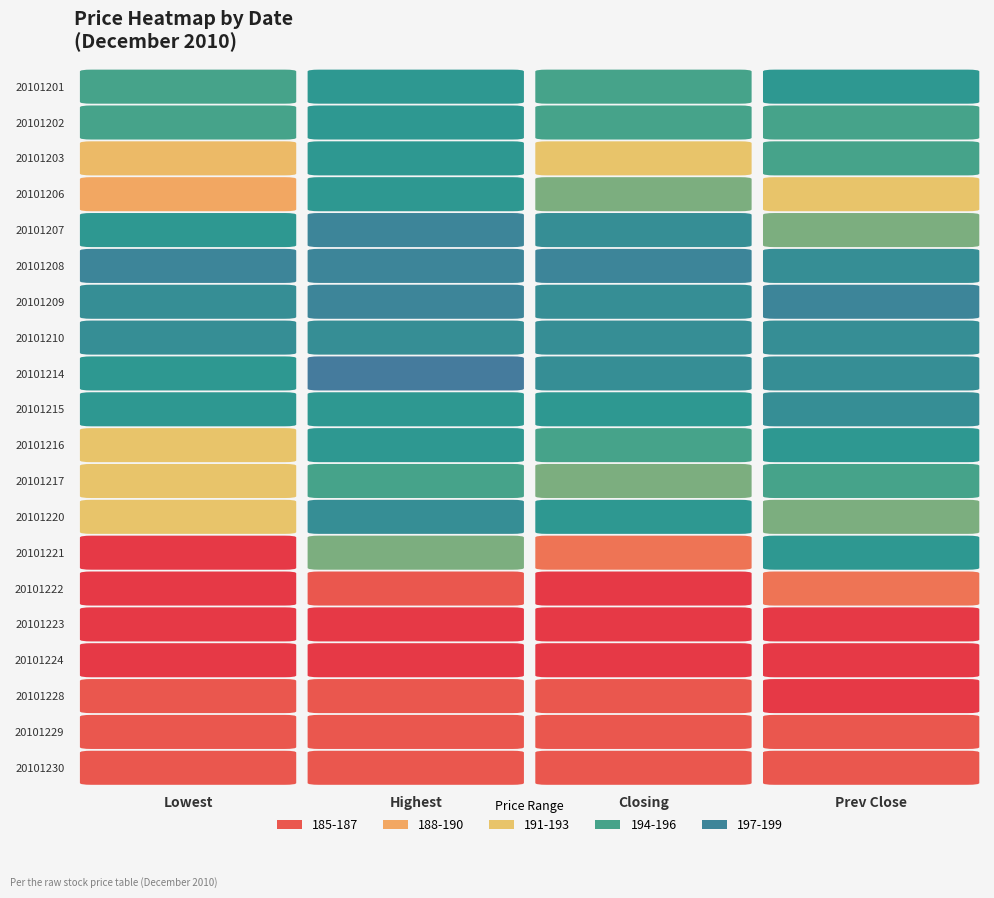

Reading right to left, list all the values displayed in this chart.

20101201: 3=196	2=195	1=196	0=195
20101202: 3=195	2=195	1=196	0=195
20101203: 3=195	2=192	1=196	0=191
20101206: 3=192	2=194	1=196	0=189
20101207: 3=194	2=197	1=198	0=196
20101208: 3=197	2=198	1=198	0=198
20101209: 3=198	2=197	1=198	0=197
20101210: 3=197	2=197	1=197	0=197
20101214: 3=197	2=197	1=199	0=196
20101215: 3=197	2=196	1=196	0=196
20101216: 3=196	2=195	1=196	0=192
20101217: 3=195	2=194	1=195	0=192
20101220: 3=194	2=196	1=197	0=192
20101221: 3=196	2=187	1=194	0=185
20101222: 3=187	2=185	1=186	0=185
20101223: 3=185	2=185	1=185	0=185
20101224: 3=185	2=185	1=185	0=185
20101228: 3=185	2=186	1=186	0=186
20101229: 3=186	2=186	1=186	0=186
20101230: 3=186	2=186	1=186	0=186